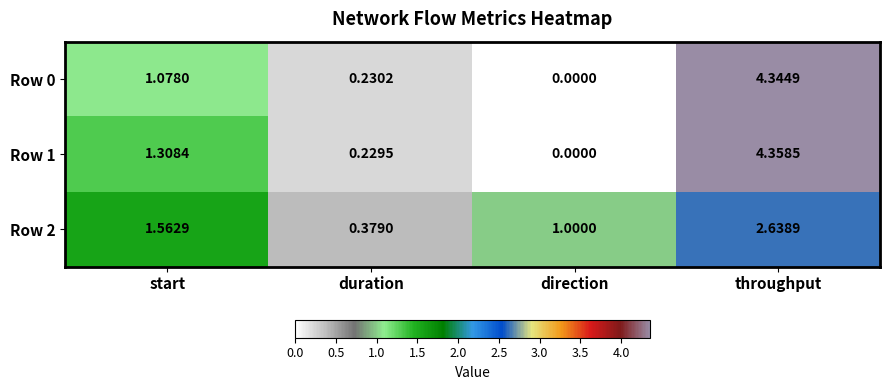

Rank the series by their maximum value, from highest to lowest.

Row 1, Row 0, Row 2